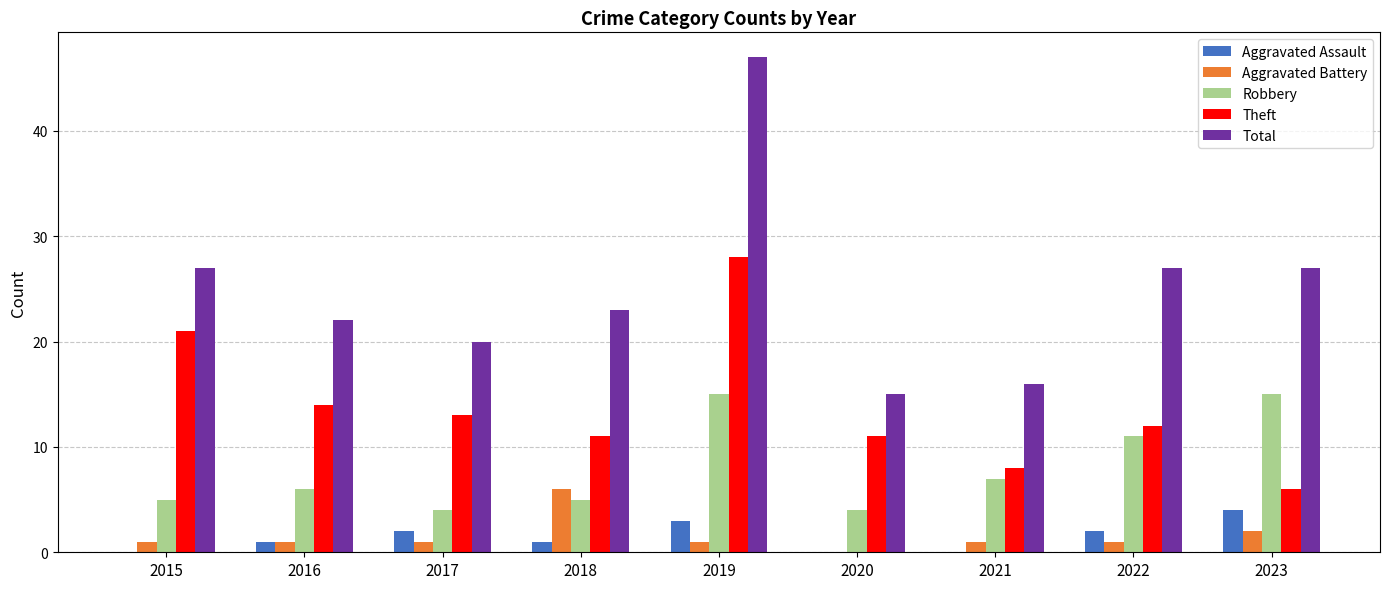

Count the number of data series in this chart.

5